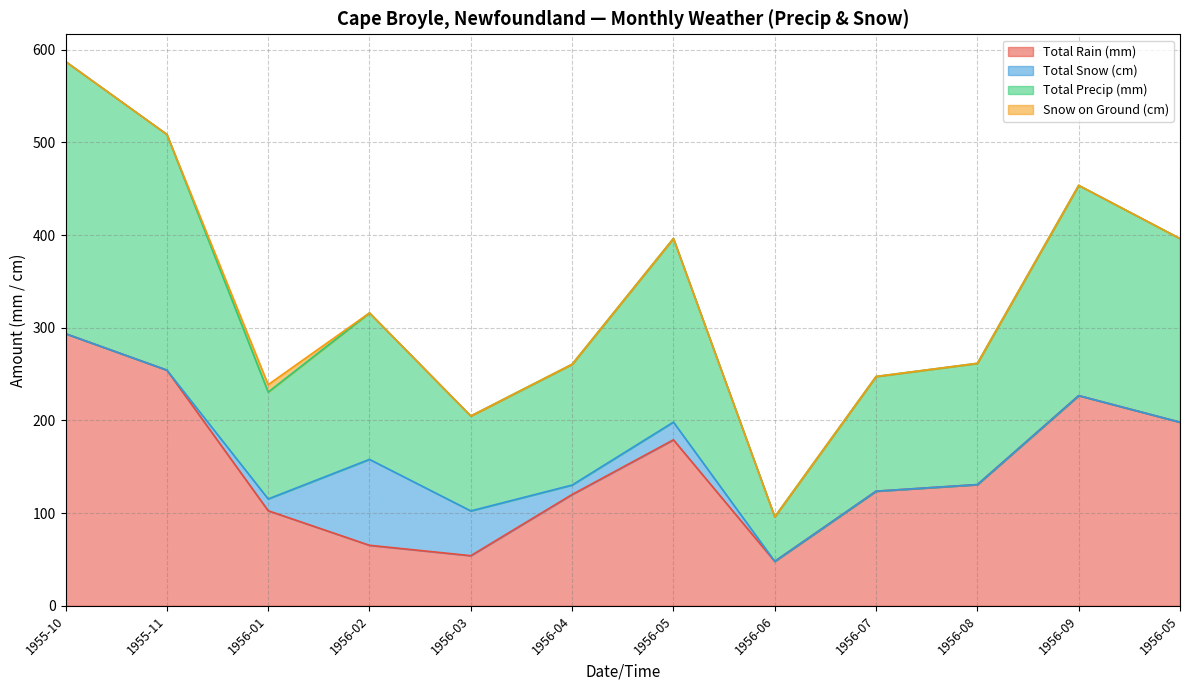

What is the value of the Total Precip (mm) point at the 7th from the left?

396.3